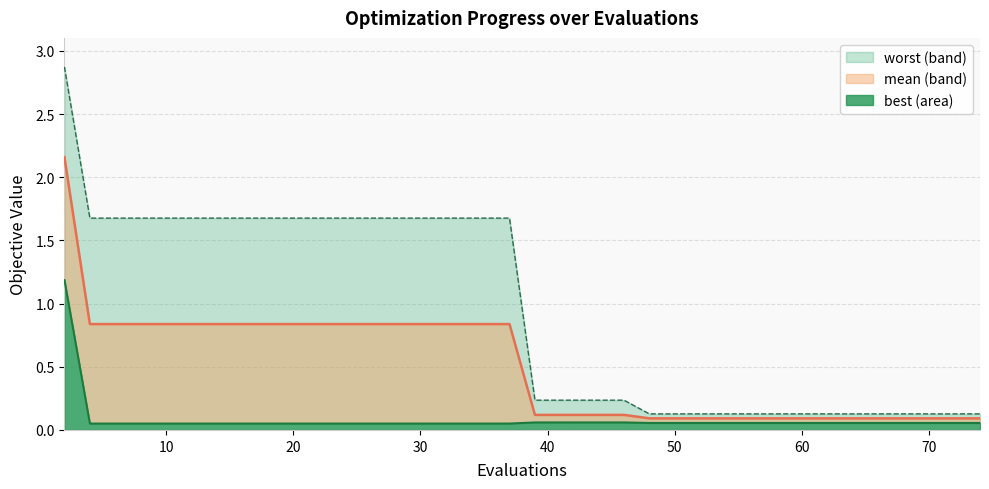

Where is best nearest to the value 0?

4